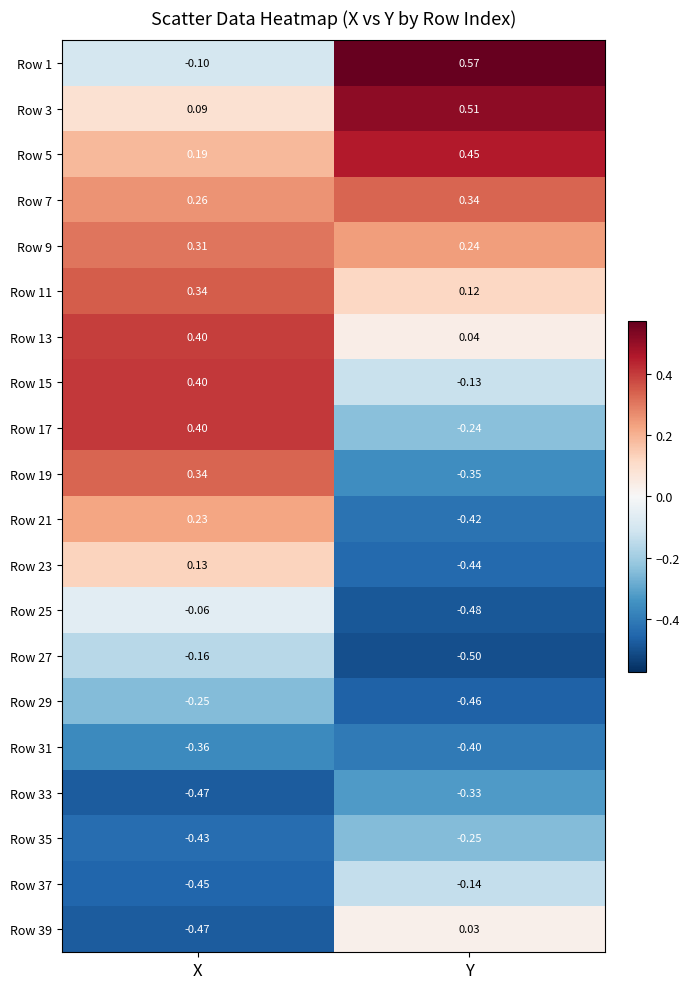

Which category has the lowest value across all series?

Y